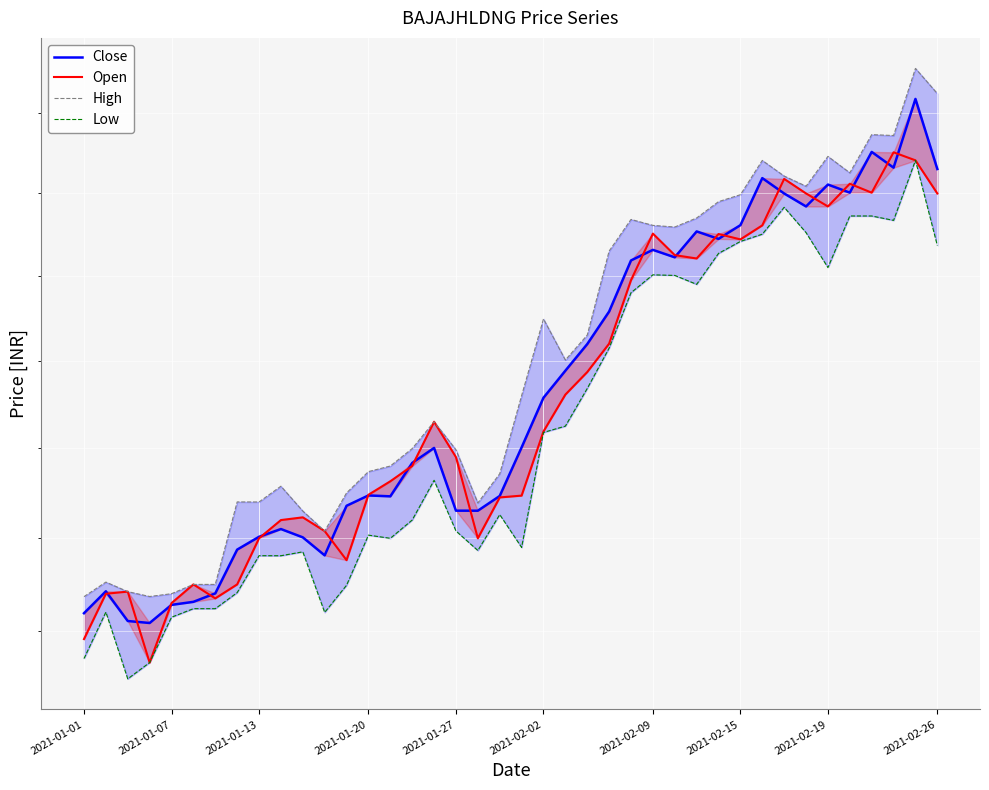

What is the maximum value shown in the chart?

3757.2